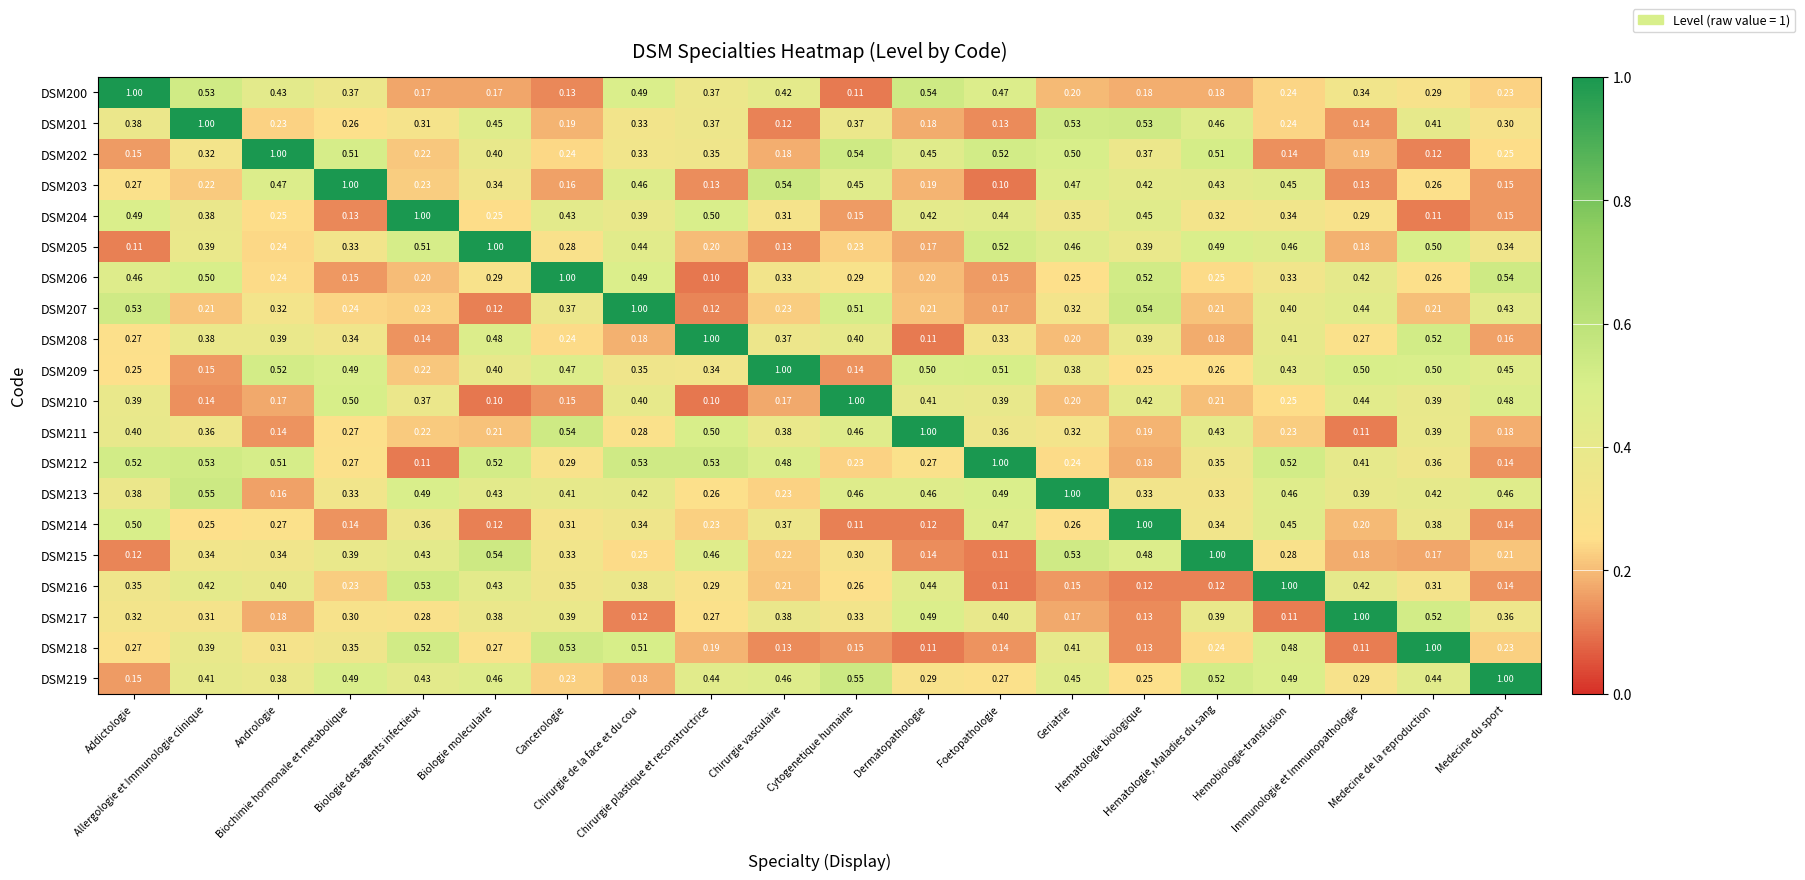

How many data points does each series have?

20